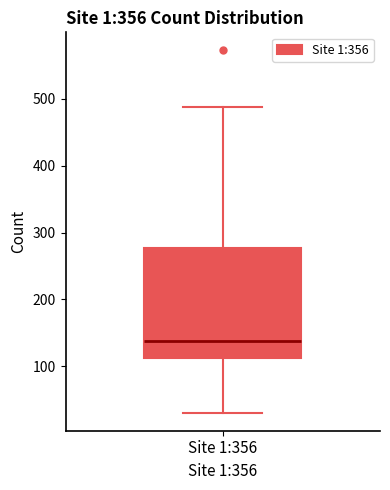

Where is the lower edge of the box for Site 1:356 on the y-axis? The values are not printed on the chart, so give them approximately, as read against the axis.

110